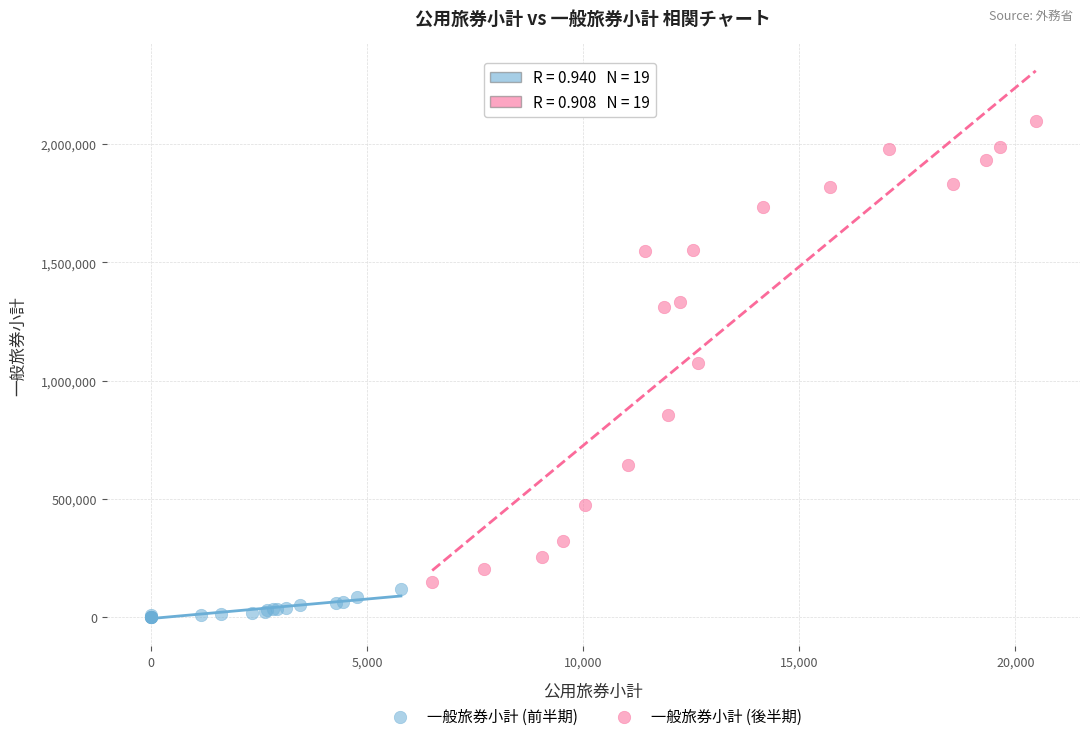

Which series contains the lowest Y value?

一般旅券小計 (前半期)